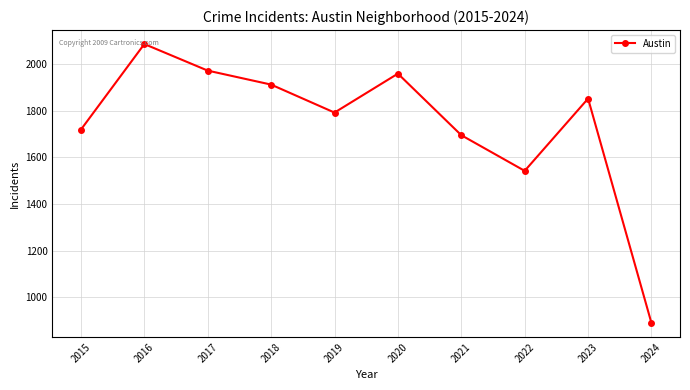

True or false: the data shows 1521 at 2024.

False